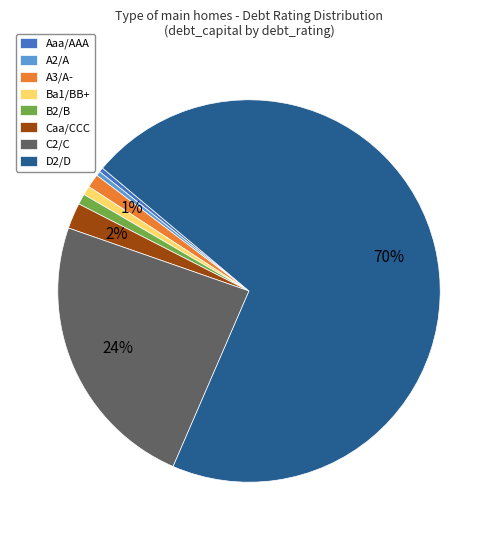

How many segments does this pie chart have?

8